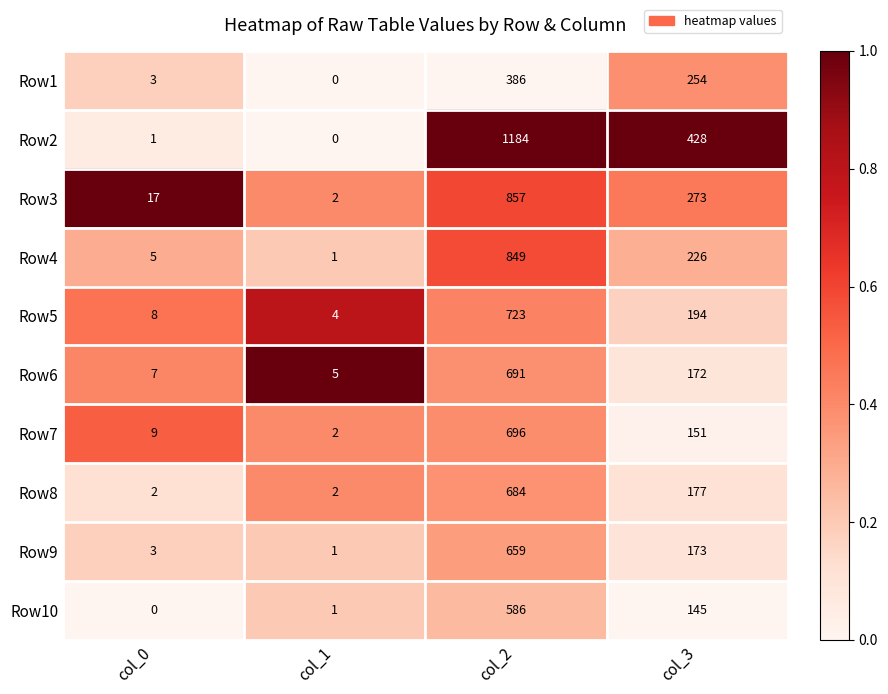

Which category has the highest value across all series?

col_2